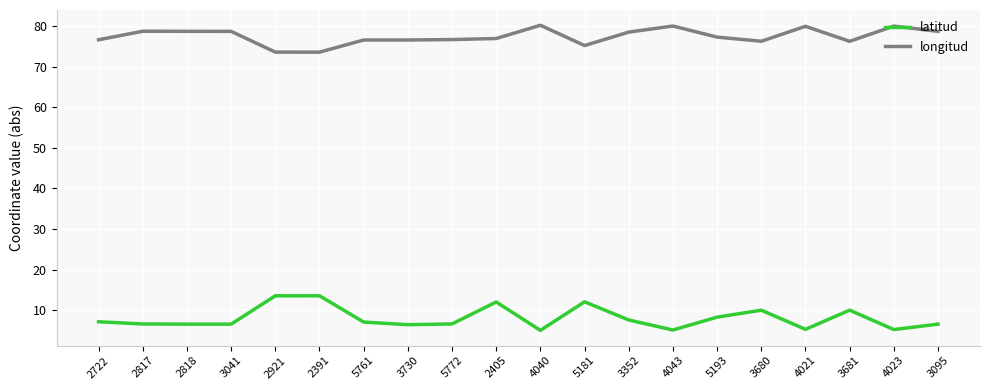

Which series has the widest spread of values?

latitud